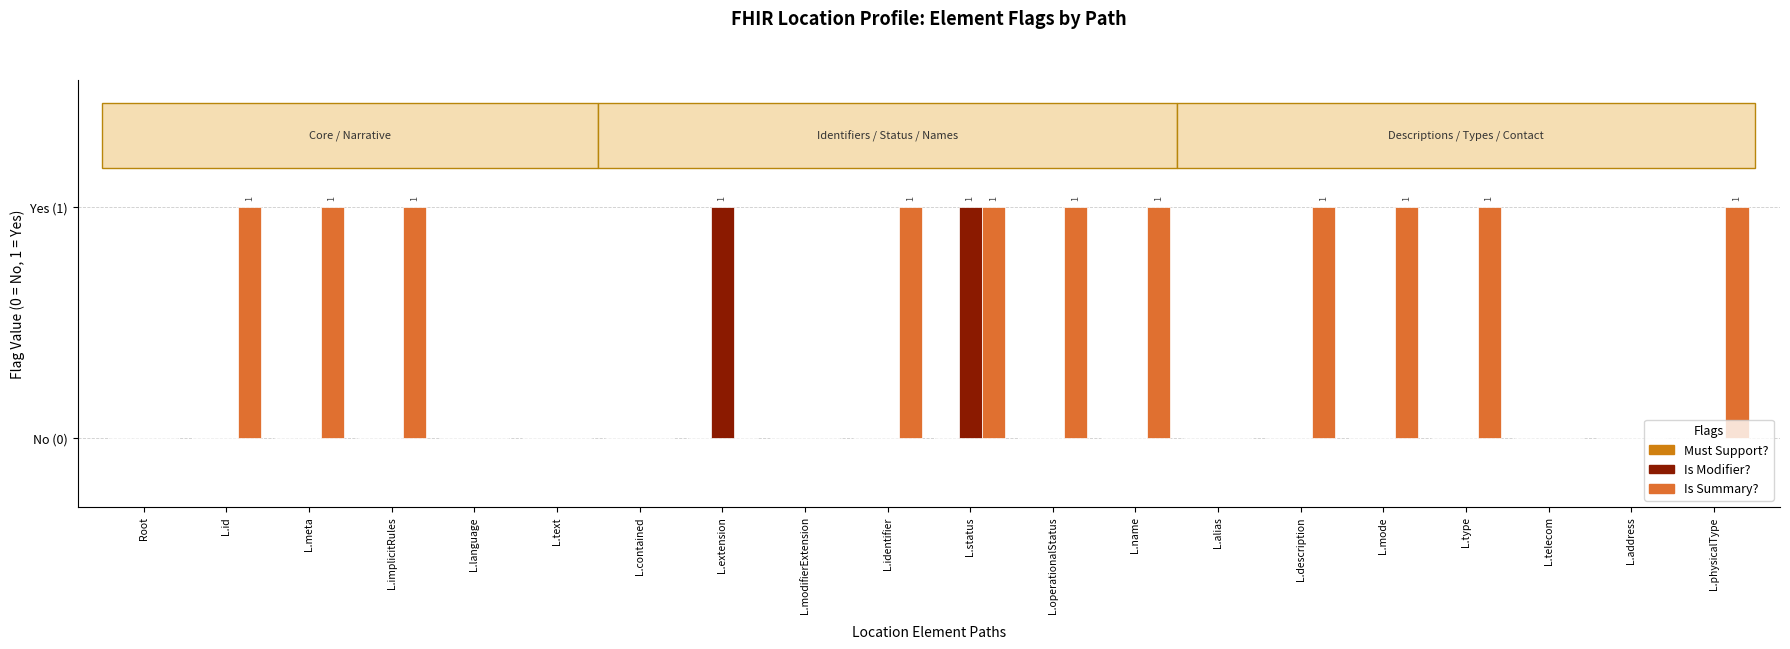

True or false: Is Summary? has a value of 0 at L.text.

True